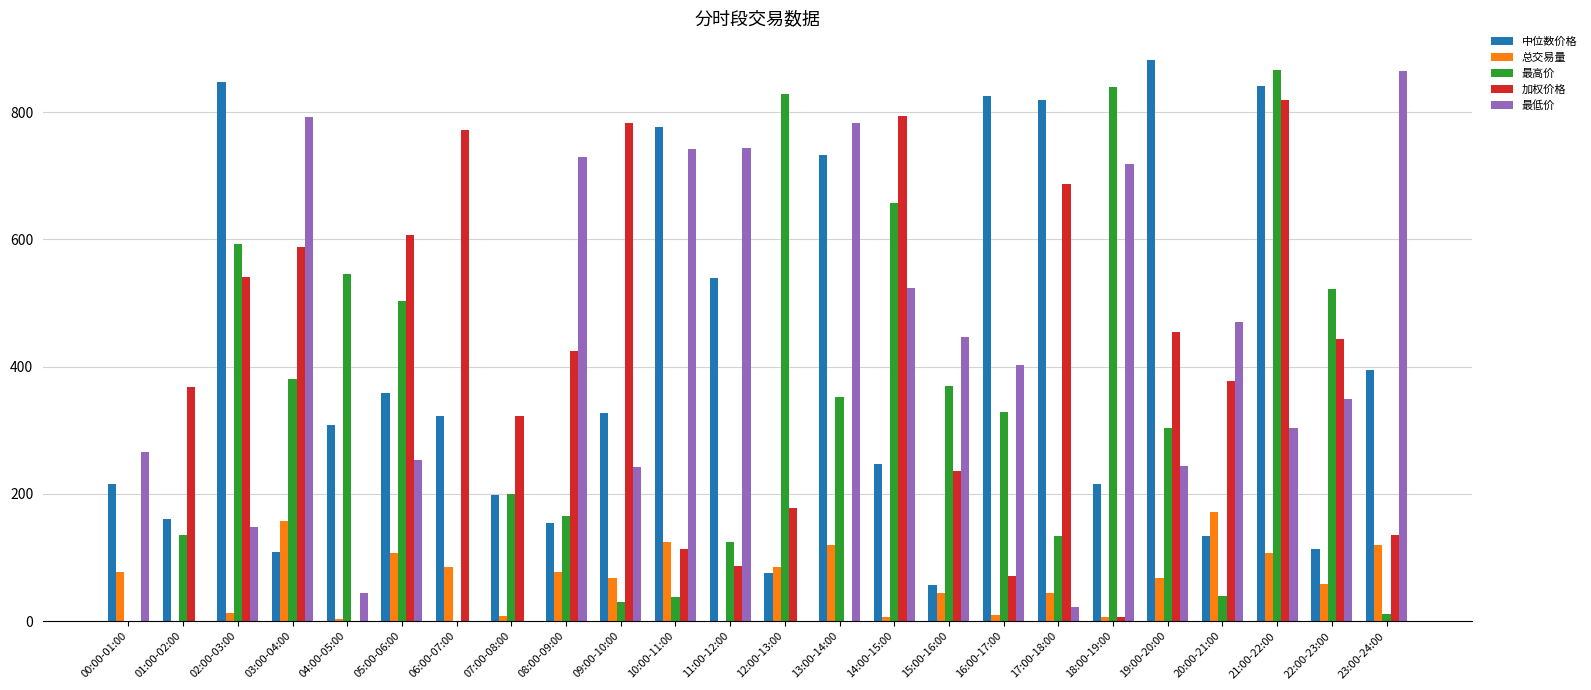

At which category is the sum across all series the highest?

21:00-22:00